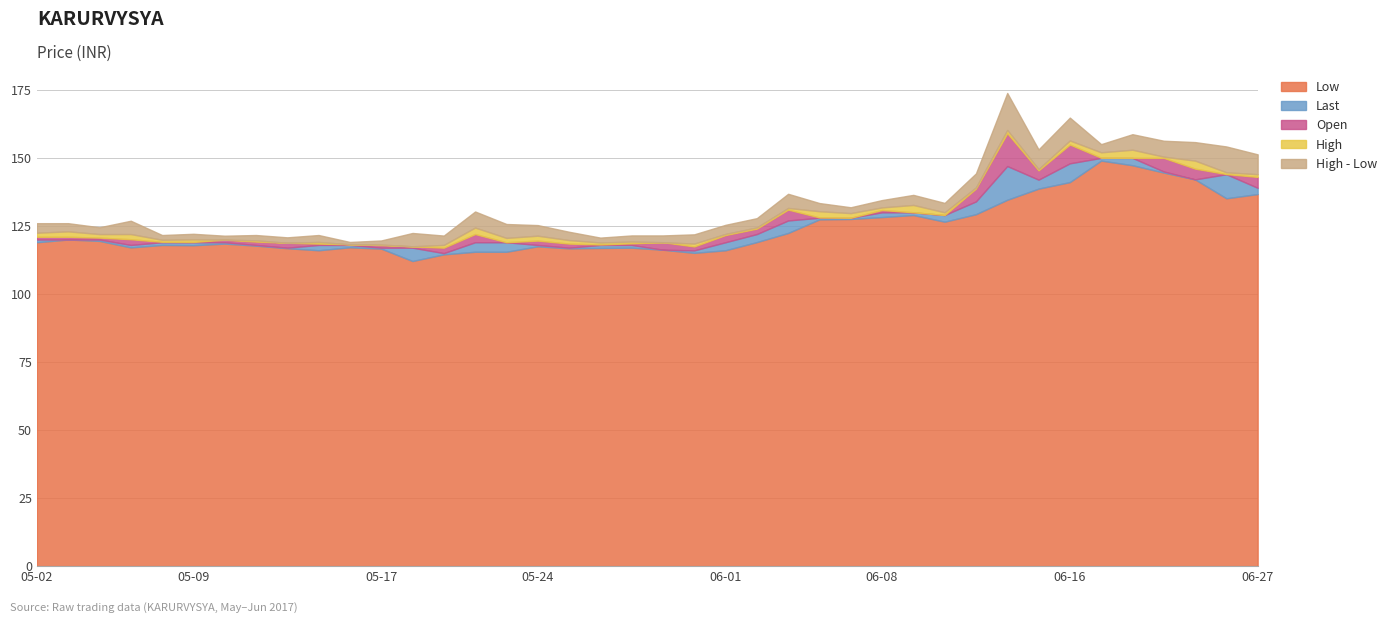

How many distinct data groups are displayed?

5